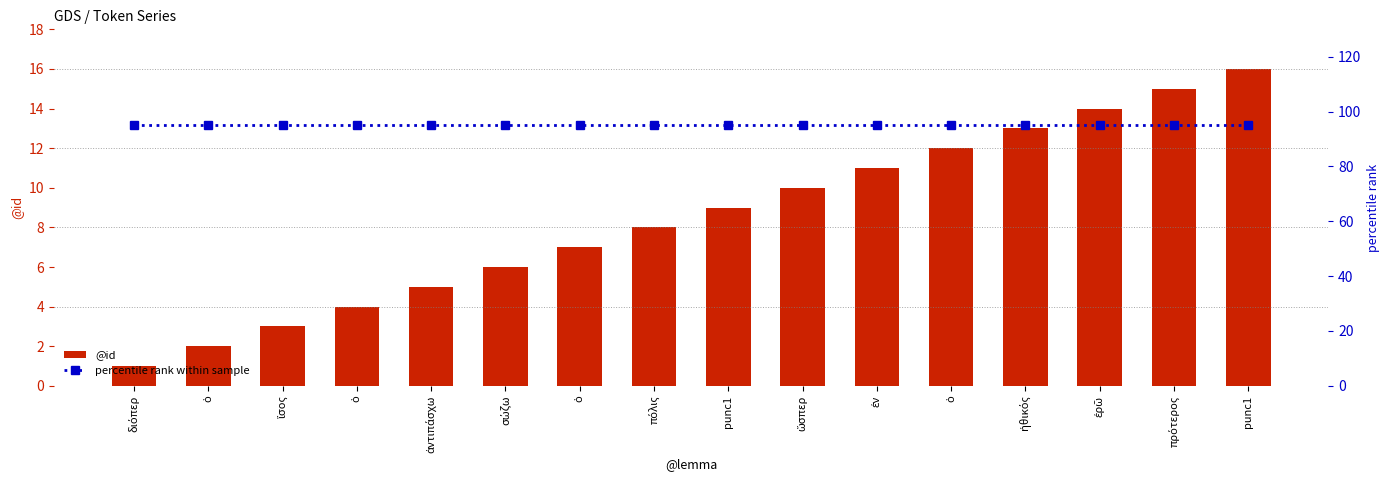

What is the average value of the @id series?

8